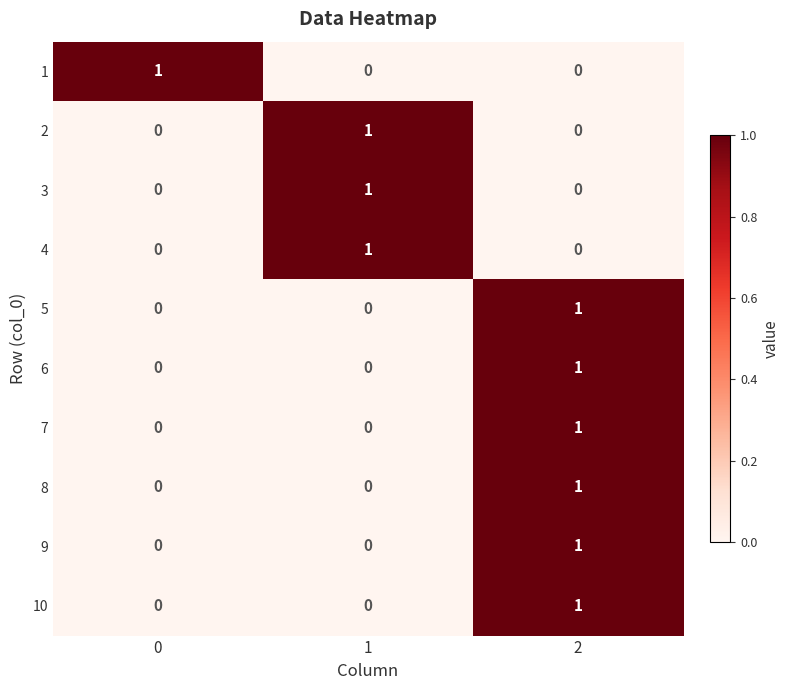

How many series are shown in this chart?

10